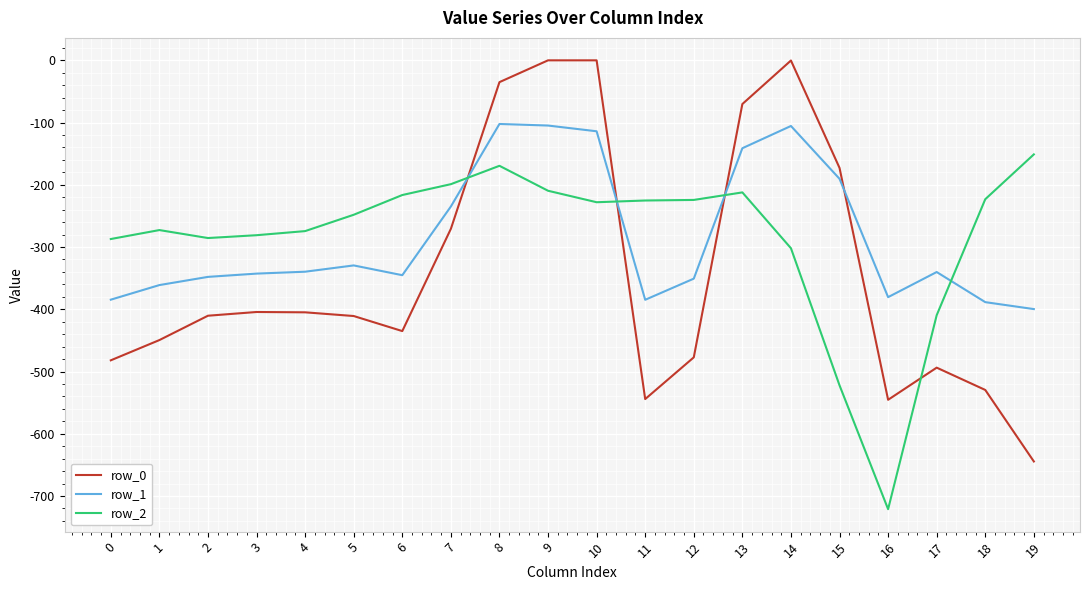

What is the total value across all series at 19?

-1195.3